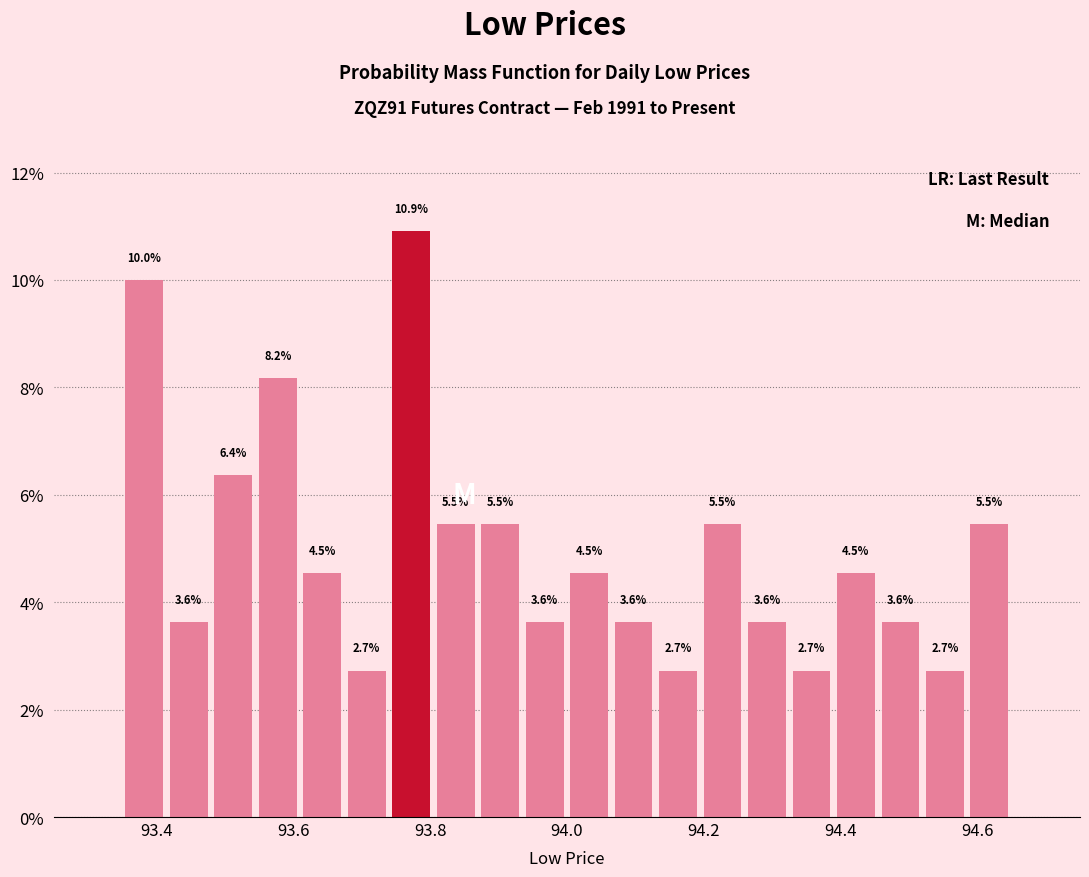

Read against the x-axis, roughly where is the centre of the tallest bar?

93.78